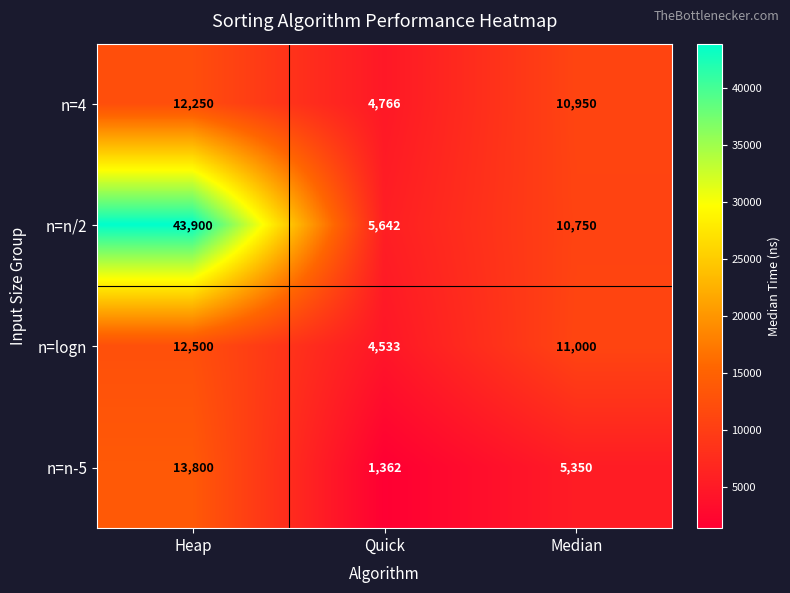

At which category is the sum across all series the highest?

Heap